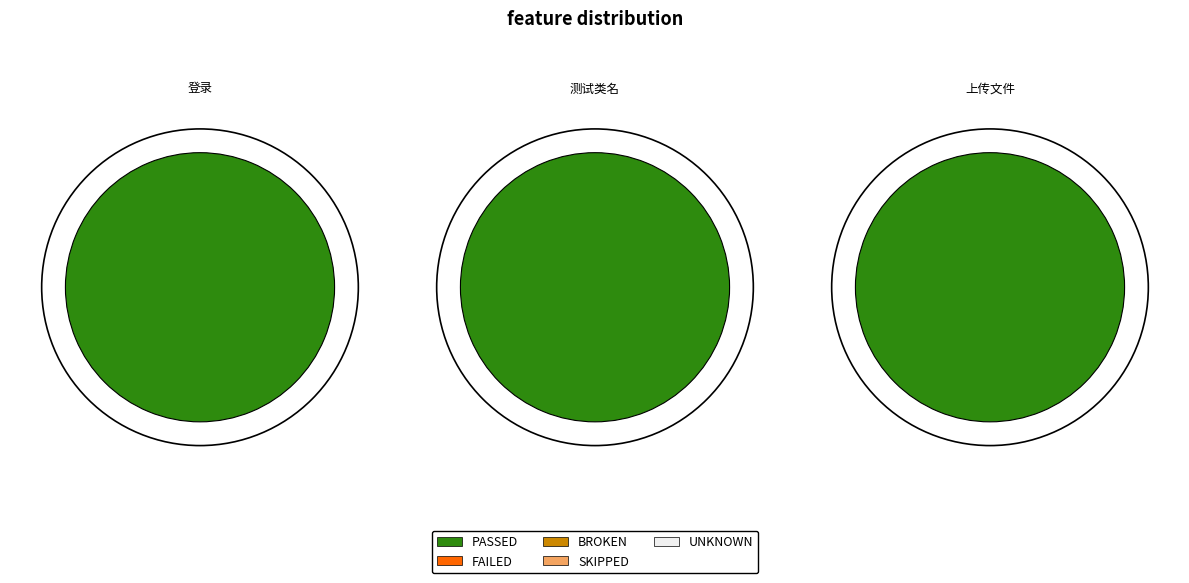

What is the spread (max minus min) of values at 登录?

2